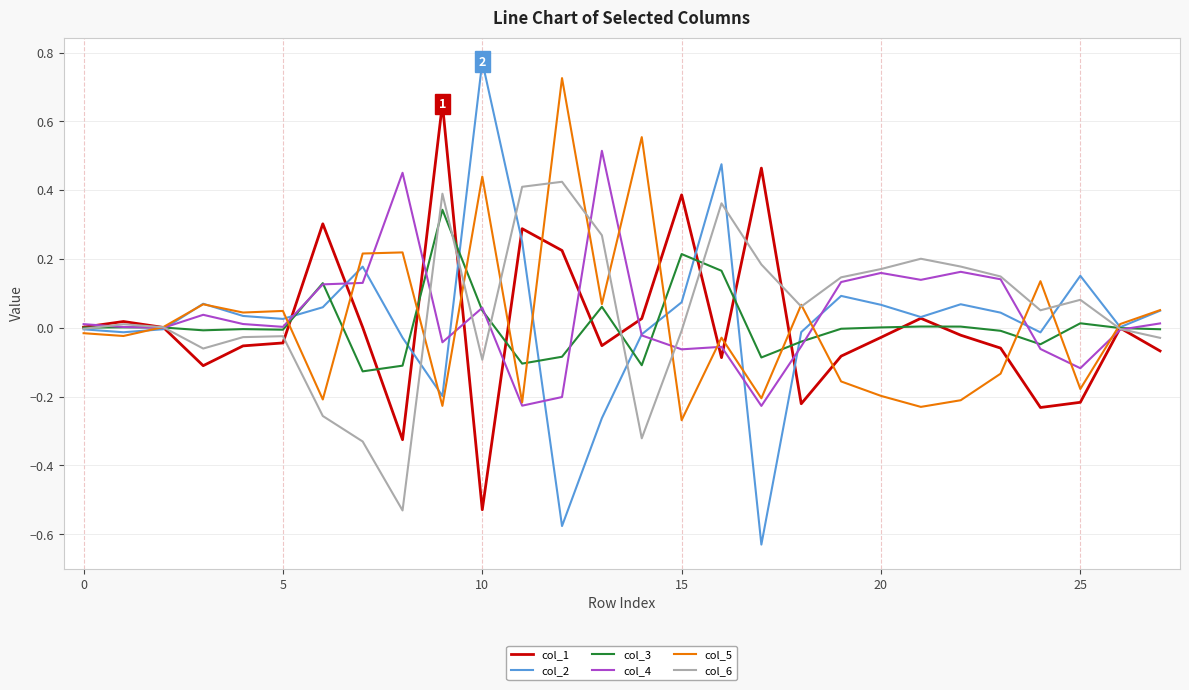

Which series has the largest range (max minus min)?

col_2